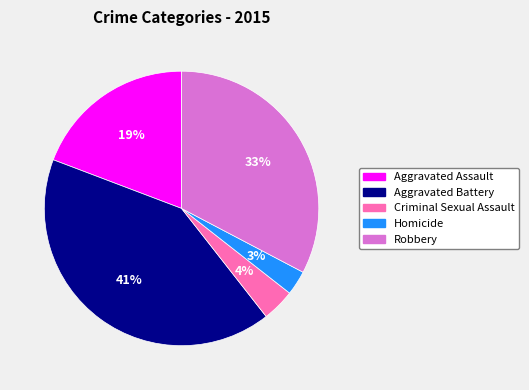

To the nearest percent, what is the difference between the Aggravated Battery and Homicide slice percentages?

38%